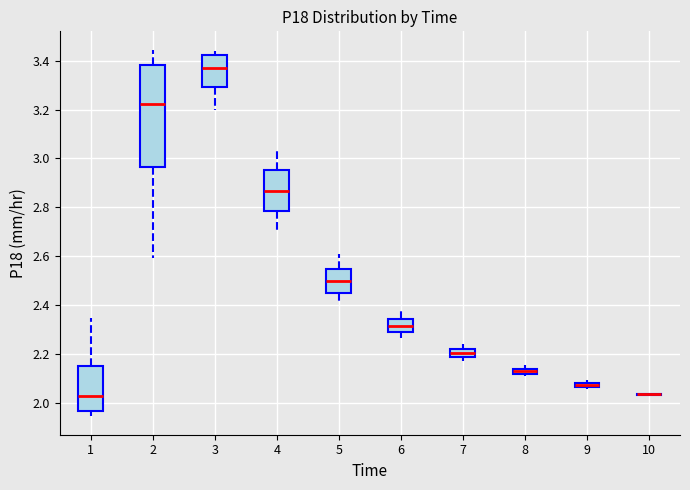

Which box is the tallest, from its lower edge to its upper edge?

2